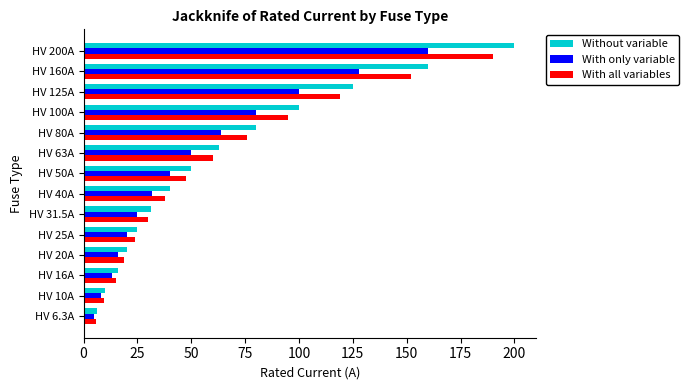

True or false: With only variable has a value of 7.1 at HV 40A.

False